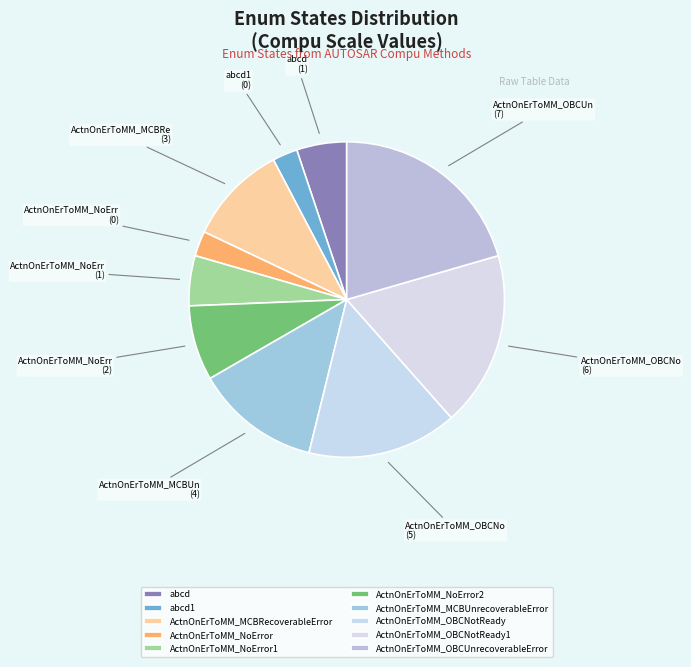

Rank the categories by value from lowest to highest.

abcd1, ActnOnErToMM_NoError, abcd, ActnOnErToMM_NoError1, ActnOnErToMM_NoError2, ActnOnErToMM_MCBRecoverableError, ActnOnErToMM_MCBUnrecoverableError, ActnOnErToMM_OBCNotReady, ActnOnErToMM_OBCNotReady1, ActnOnErToMM_OBCUnrecoverableError